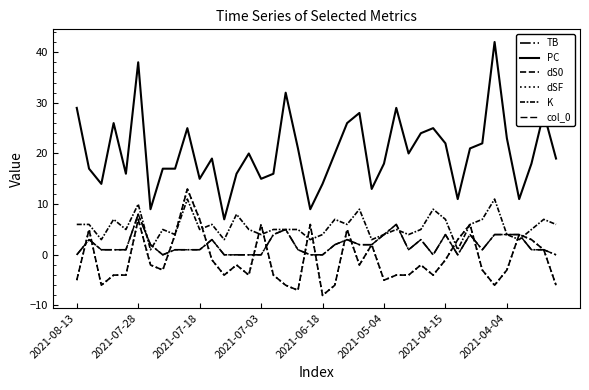

Does the chart display data point markers on the line(s)?

No